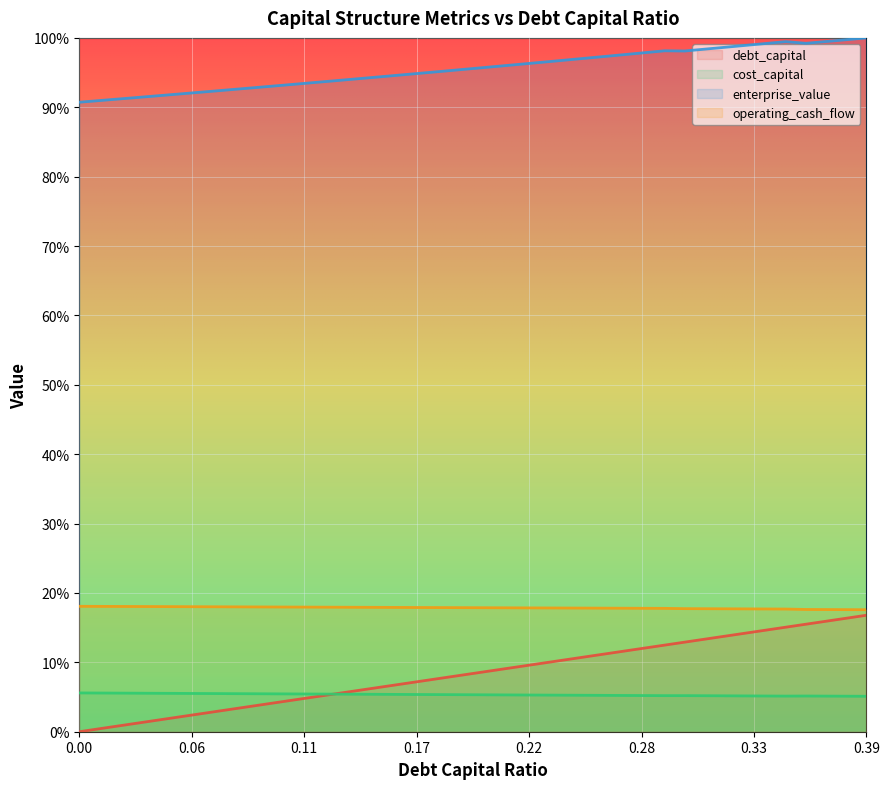

True or false: debt_capital and enterprise_value intersect in this chart.

False